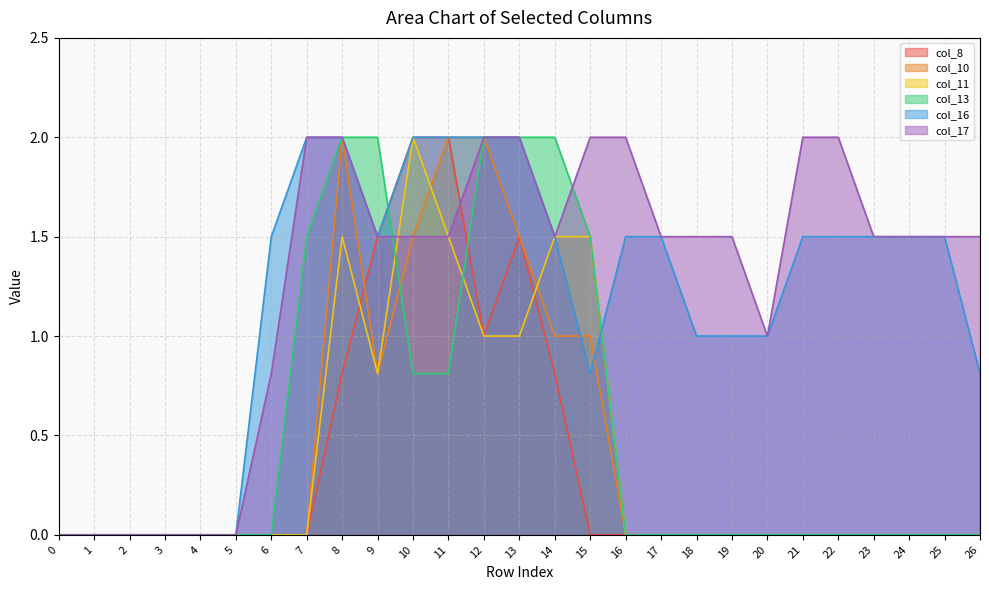

What is the total value across all series at 15?

6.8